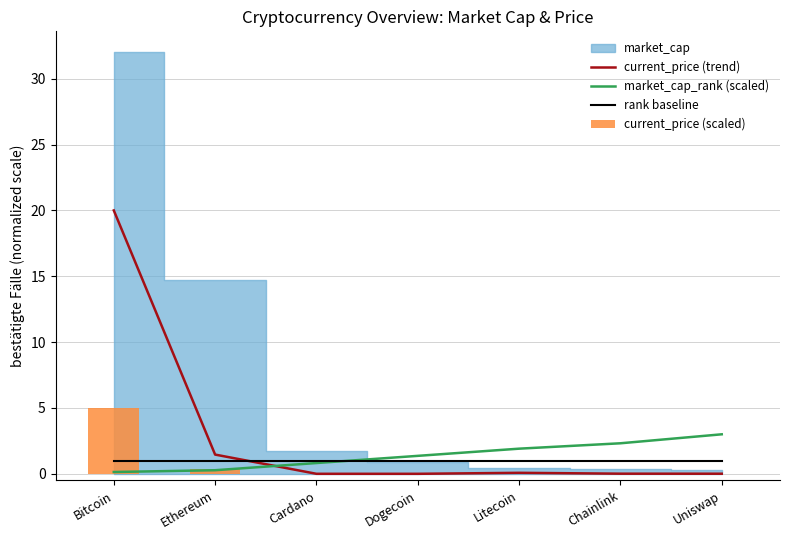

How many intersections are there between market_cap_rank (scaled) and current_price (trend)?

1